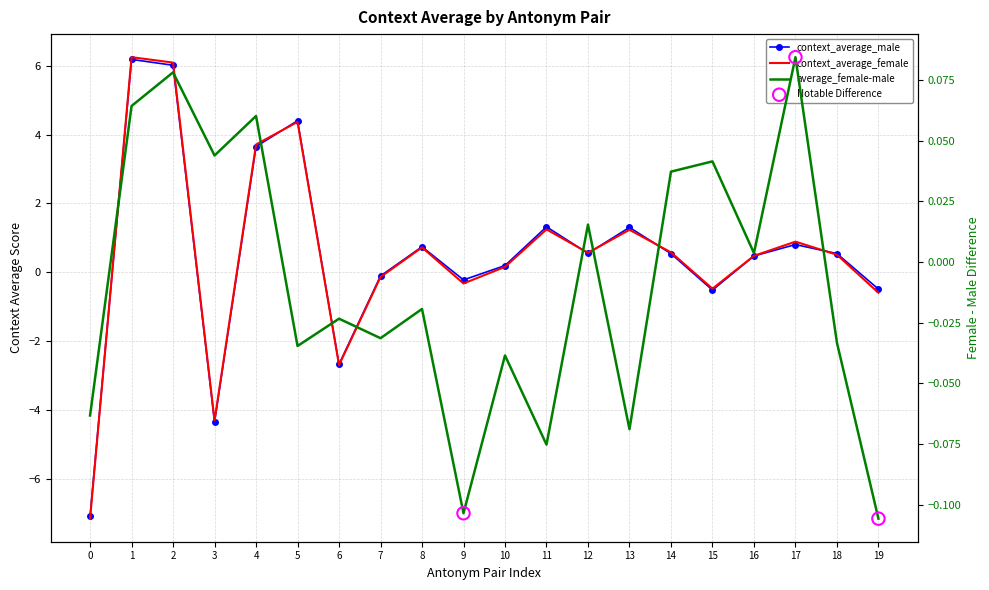

Which series has the largest Y range (max minus min)?

context_average_female